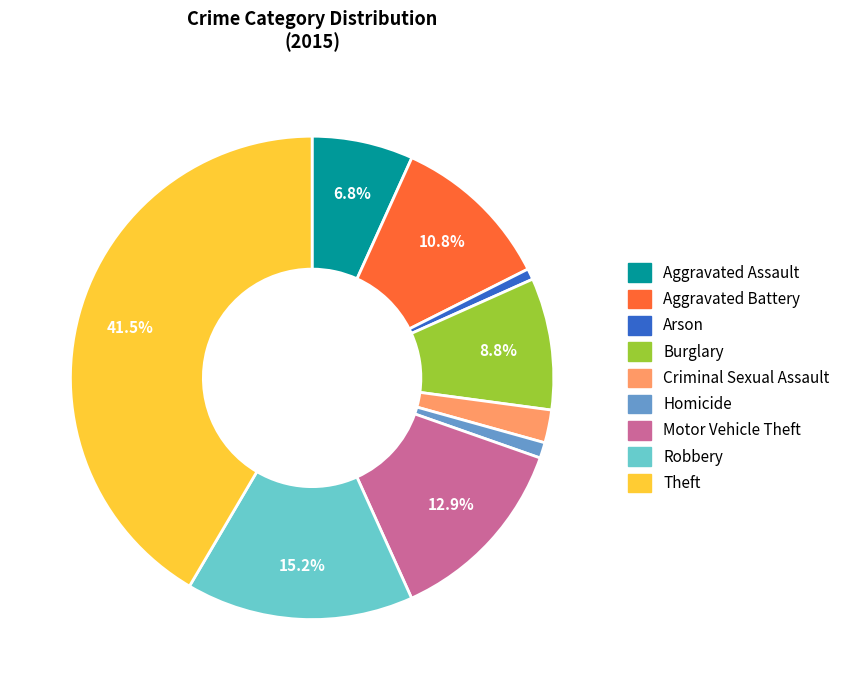

Which slice is the largest?

Theft